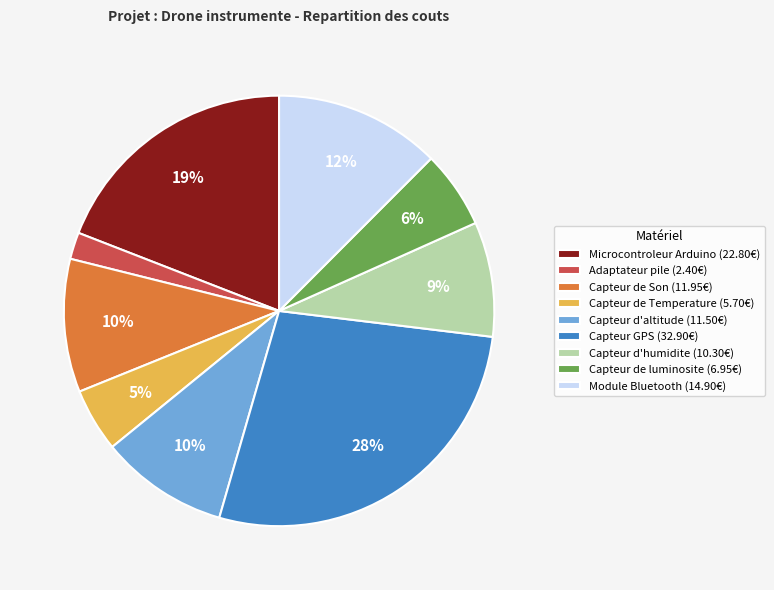

Which slice is the largest?

Capteur GPS